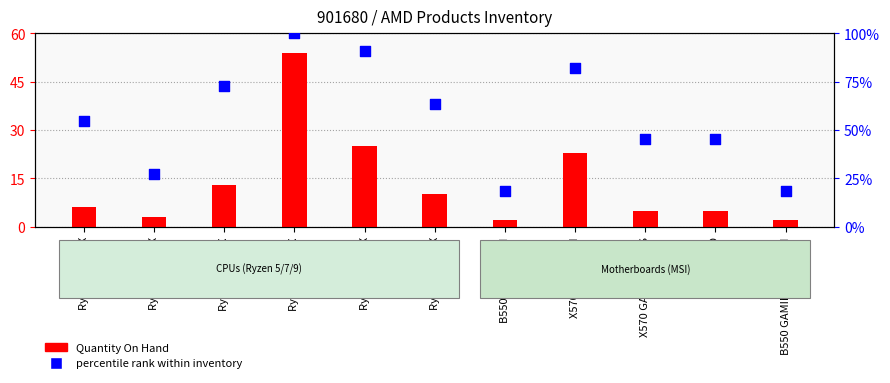

Which series reaches the minimum Y coordinate?

Quantity On Hand